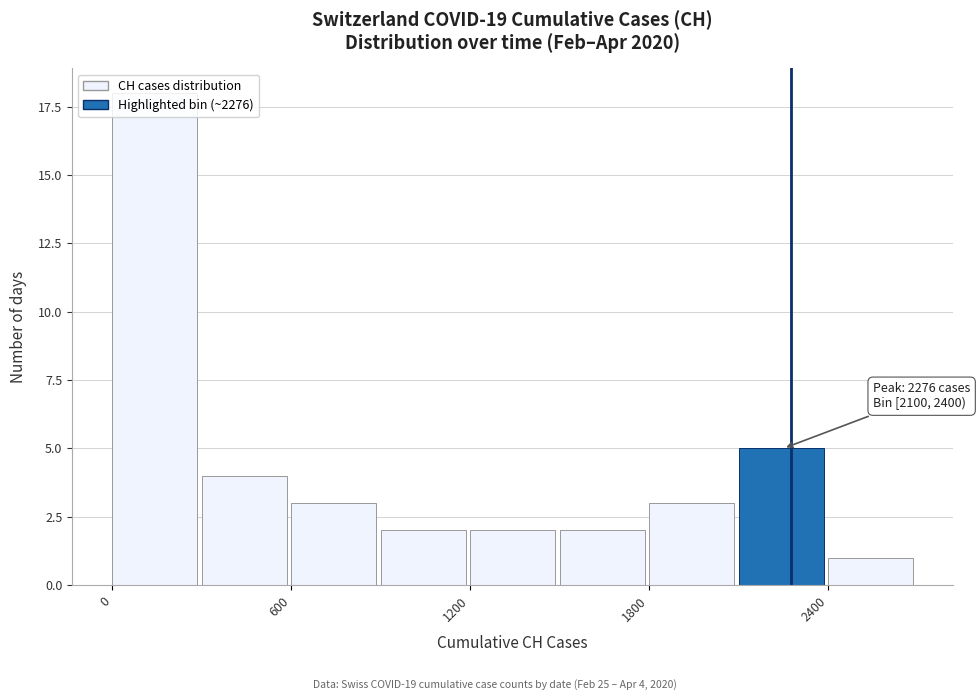

Read against the x-axis, roughly where is the centre of the tallest bar?

100